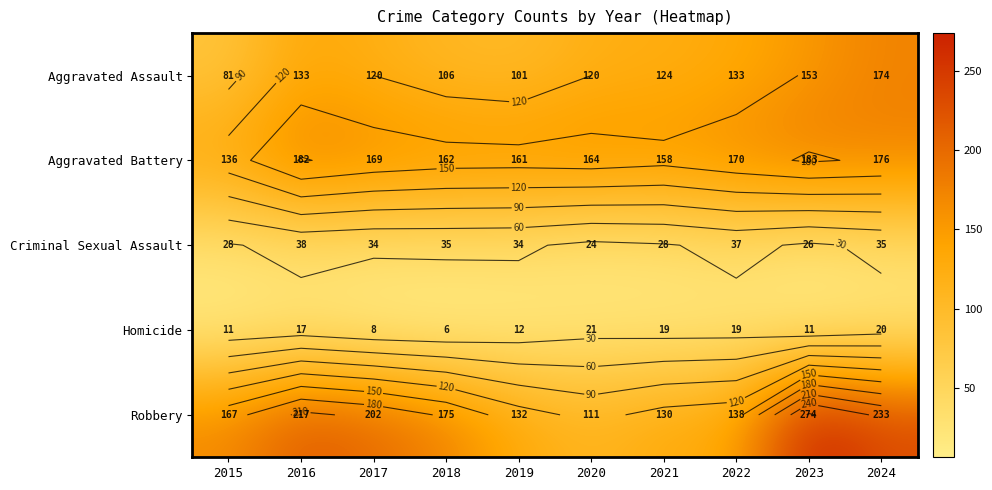

How many data points in Aggravated Assault are above 124?

4